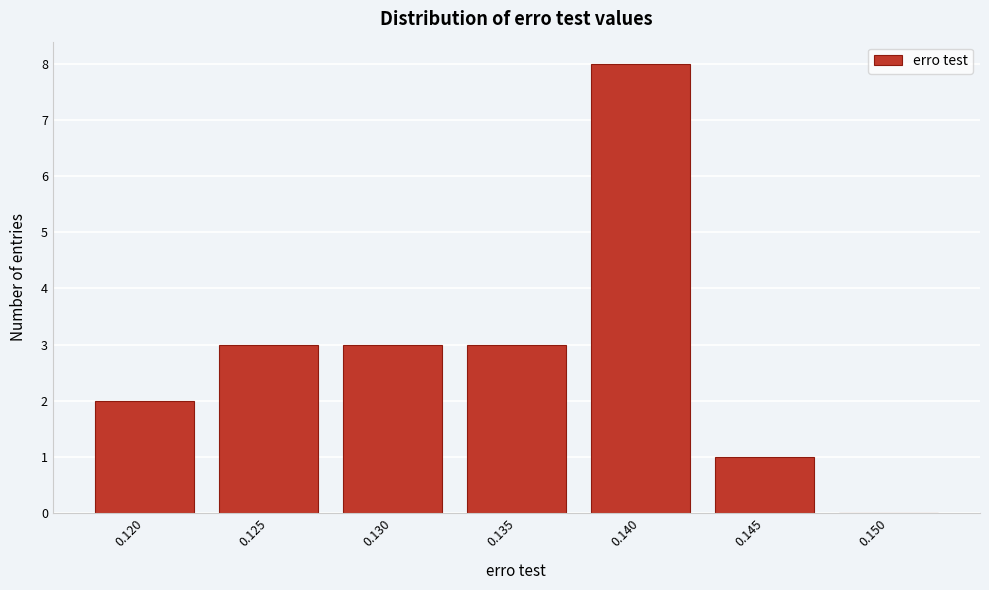

Reading left to right, list all the values displayed in this chart.

0.120=2	0.125=3	0.130=3	0.135=3	0.140=8	0.145=1	0.150=0